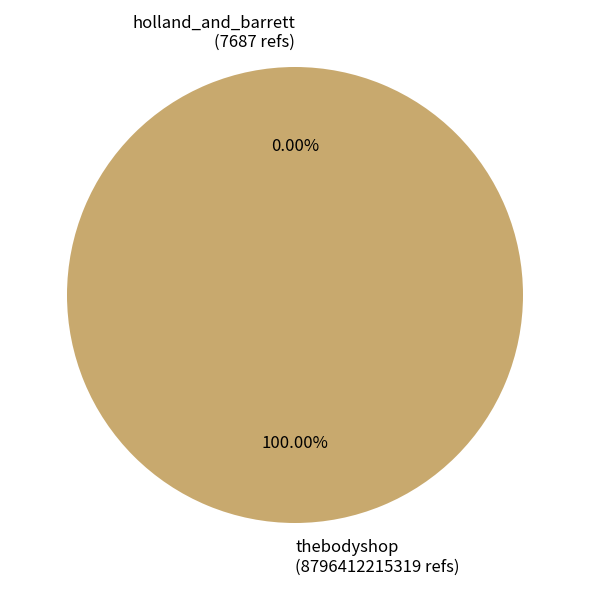

Which category has the biggest portion of the pie?

thebodyshop